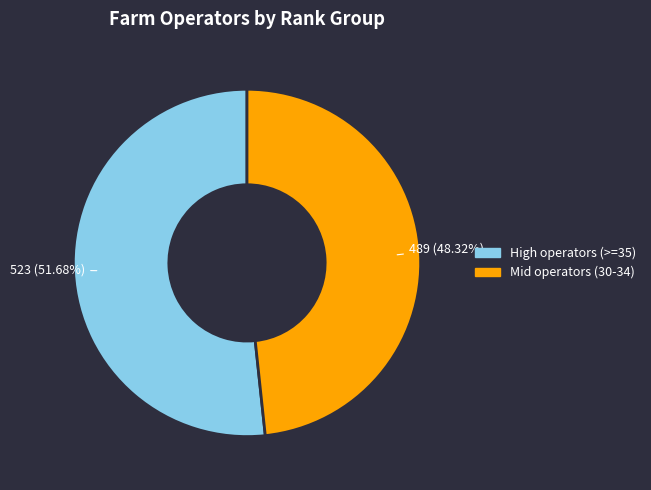

Which category accounts for the majority?

High operators (>=35)